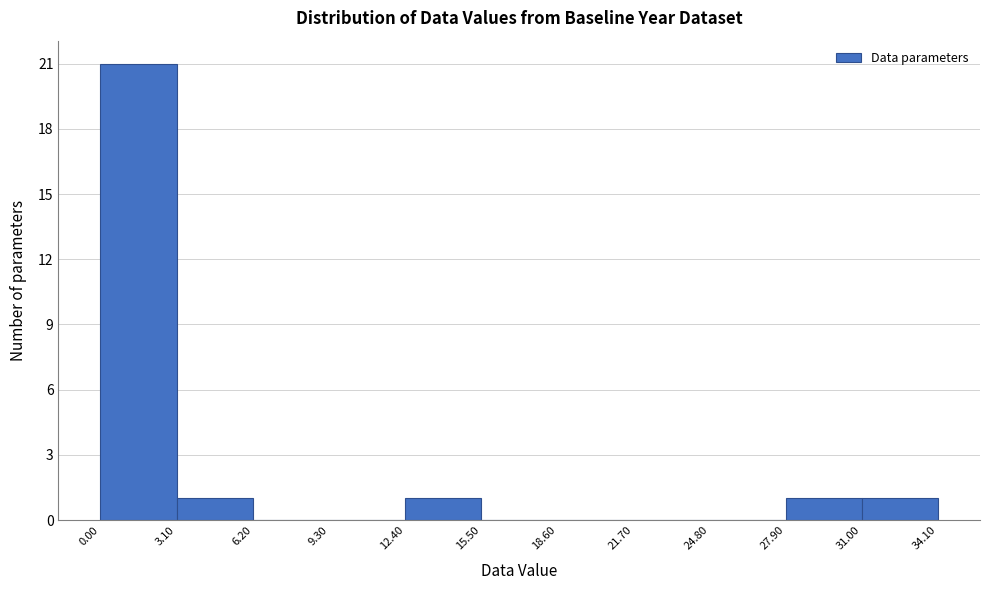

Over which range of the x-axis is the bar tallest?

0.00 to 3.10